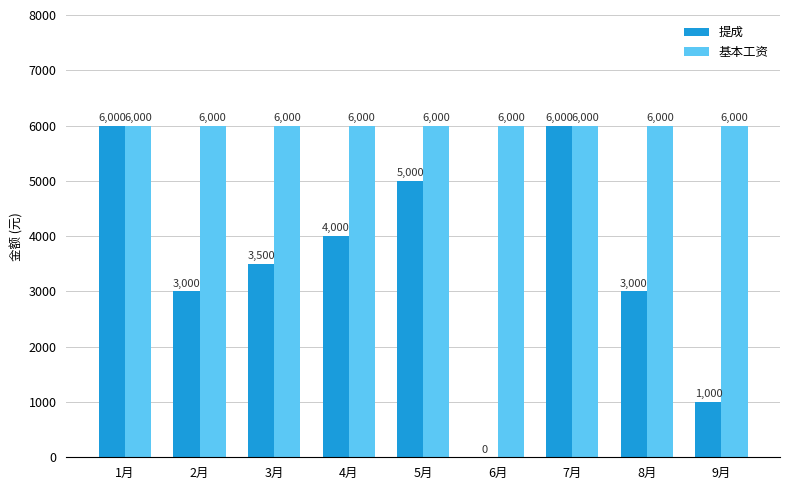

What is the maximum value for 提成?

6000